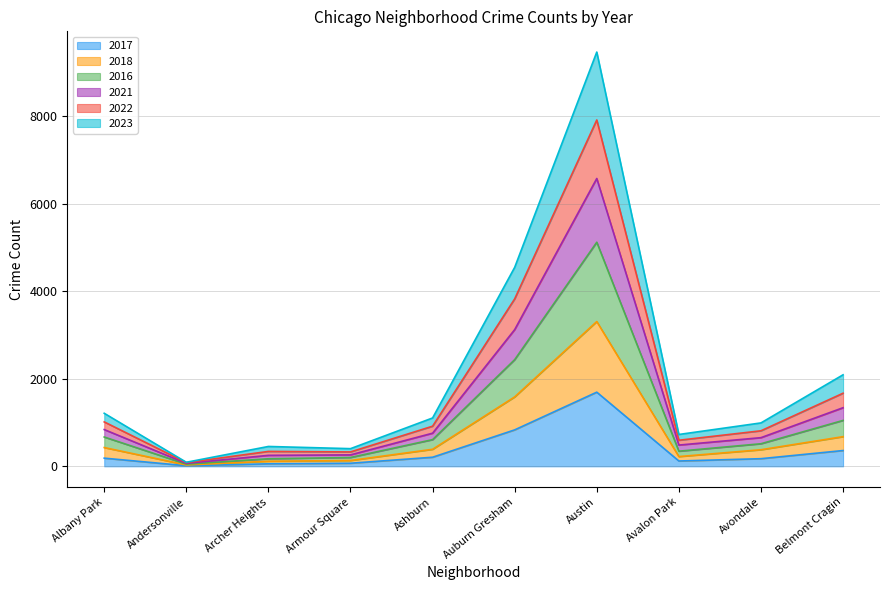

Which category has the highest value in the 2017 series?

Austin